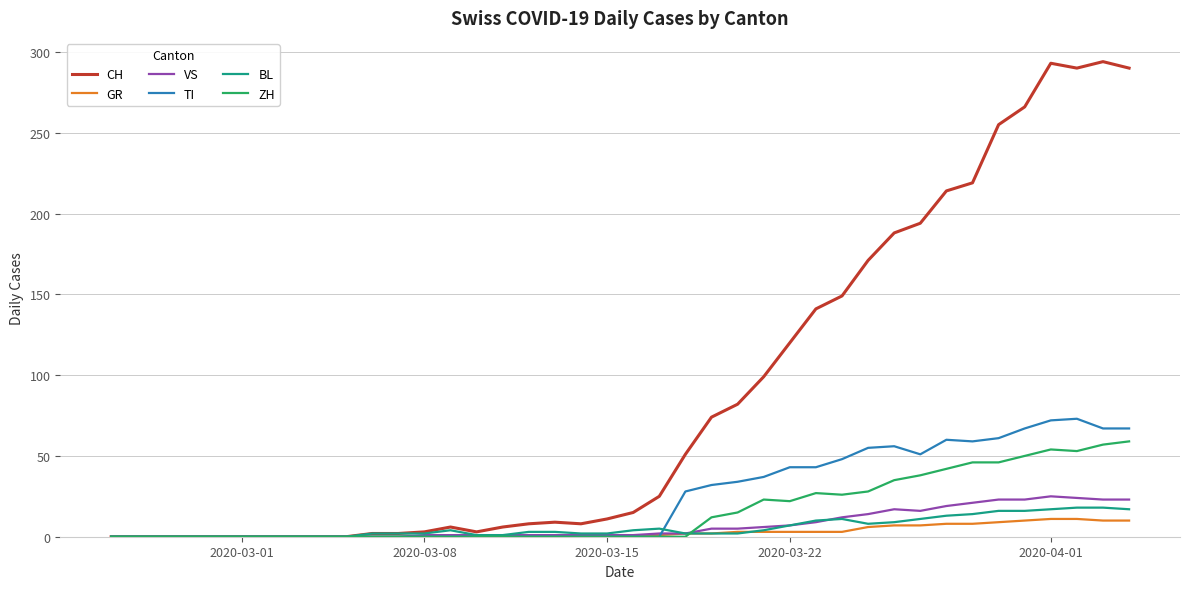

Which series has the largest range (max minus min)?

CH